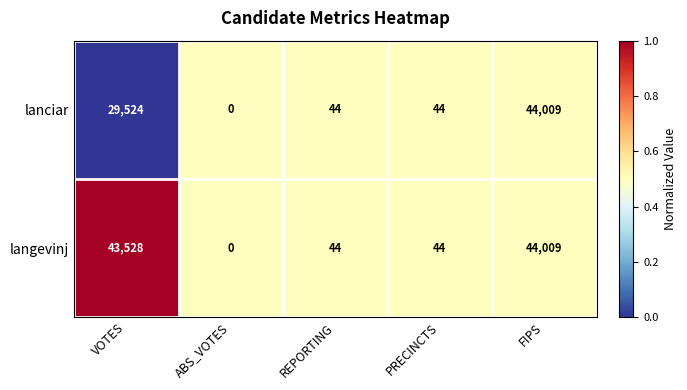

What is the difference between the maximum and minimum values in the lanciar series?

44009